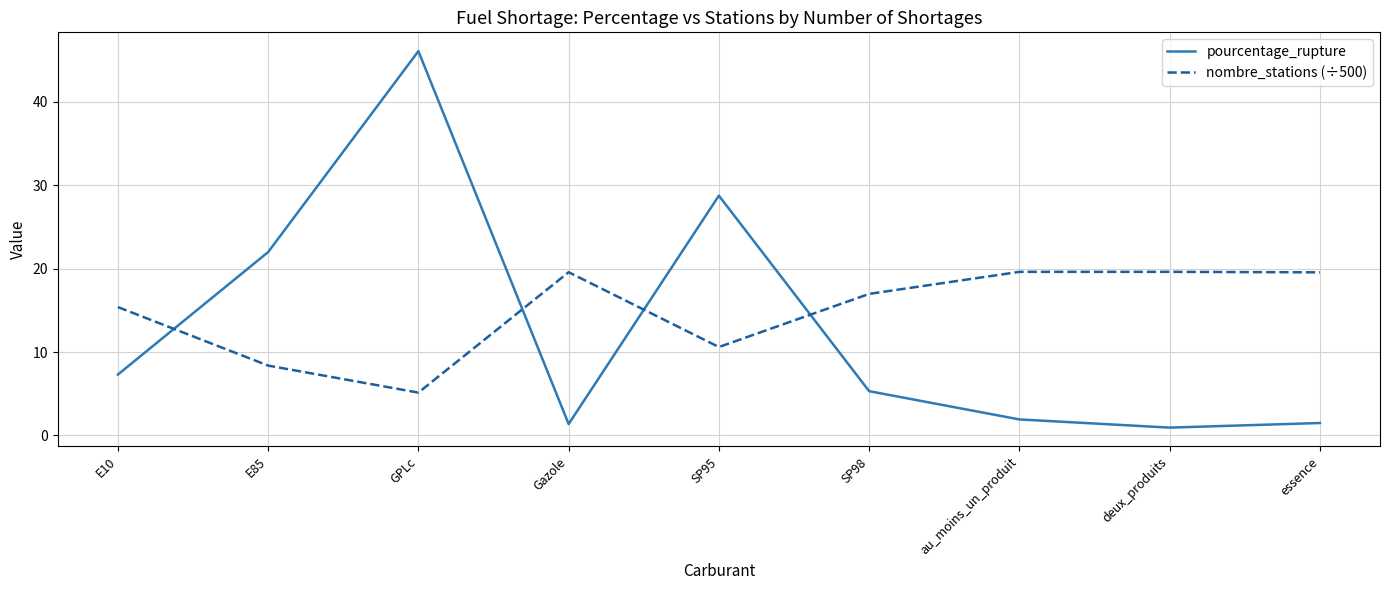

What is the sum of the pourcentage_rupture values at essence and au_moins_un_produit?

3.4